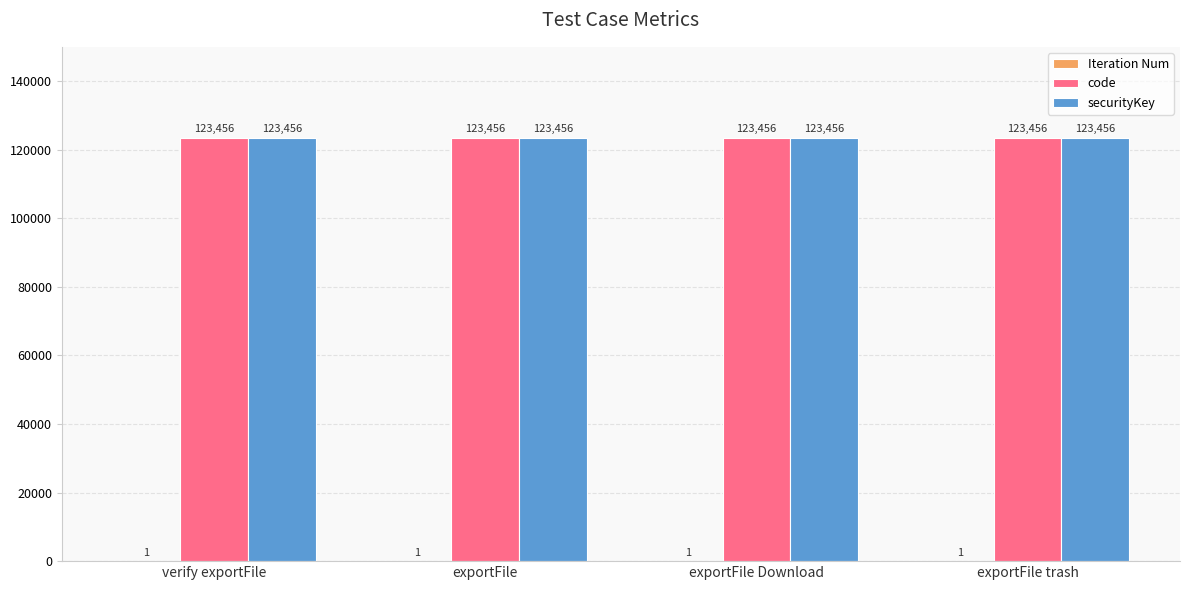

What is the approximate value of code at exportFile?

123456